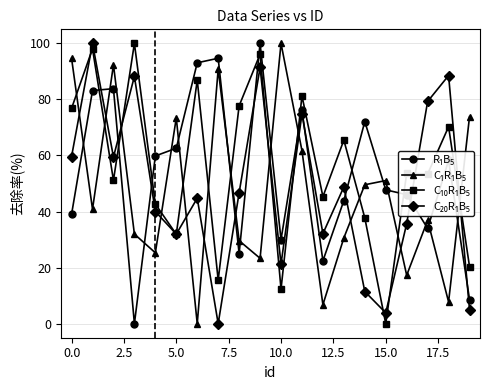

How many data points does each series have?

20